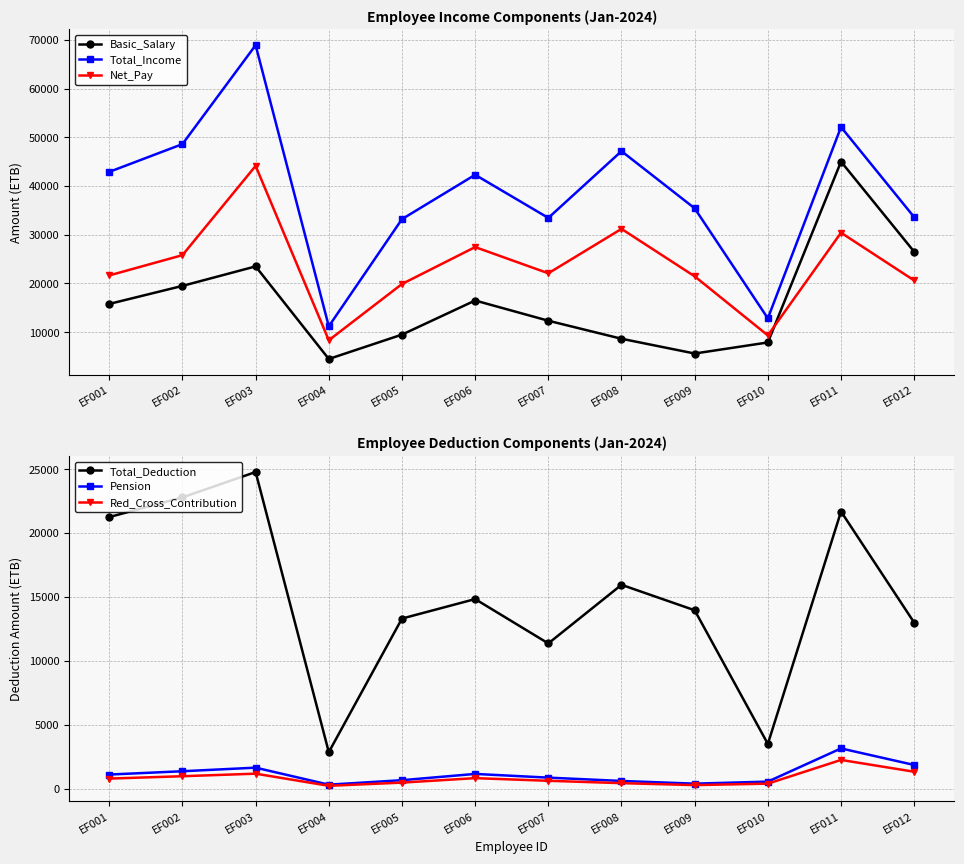

Does the chart display data point markers on the line(s)?

Yes